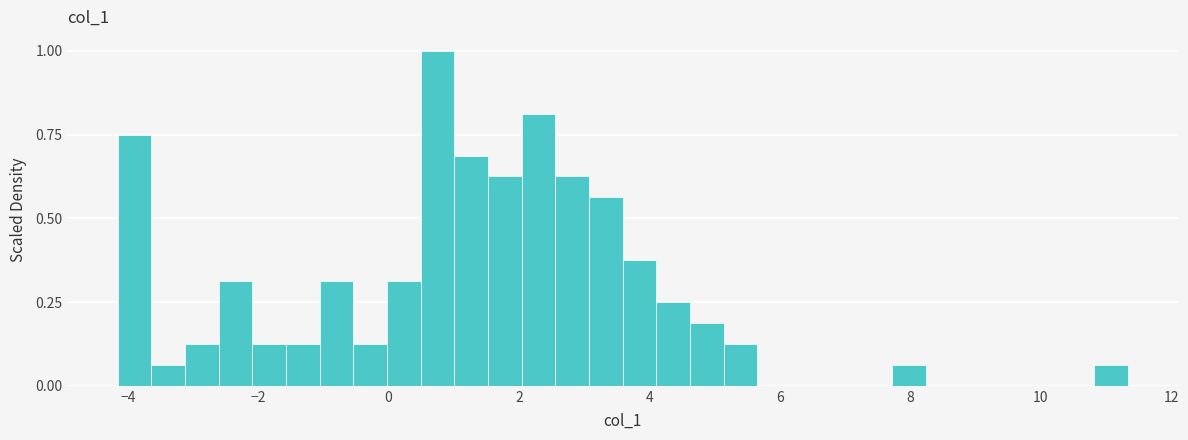

Around what value on the x-axis is the tallest bar? Give the approximate position of its centre, as read against the axis.

0.8